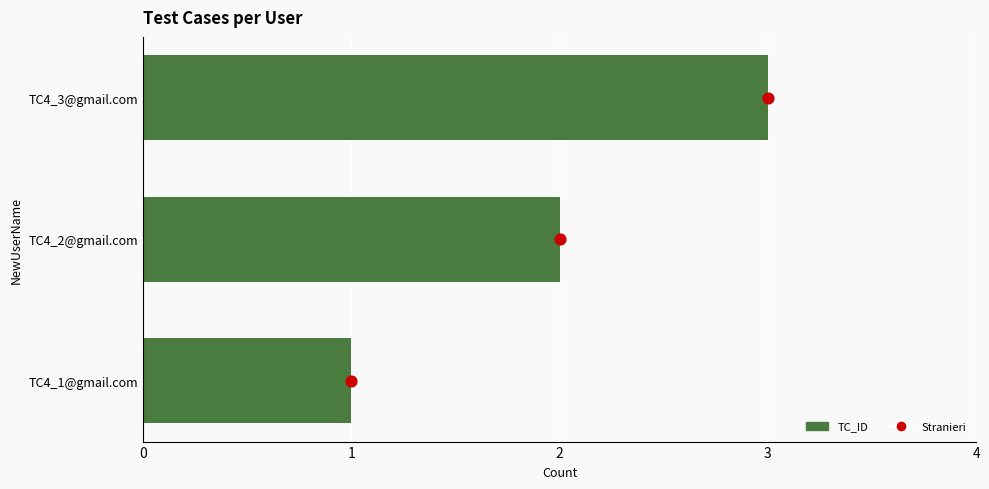

What are all the series names shown in the legend?

TC_ID, Stranieri